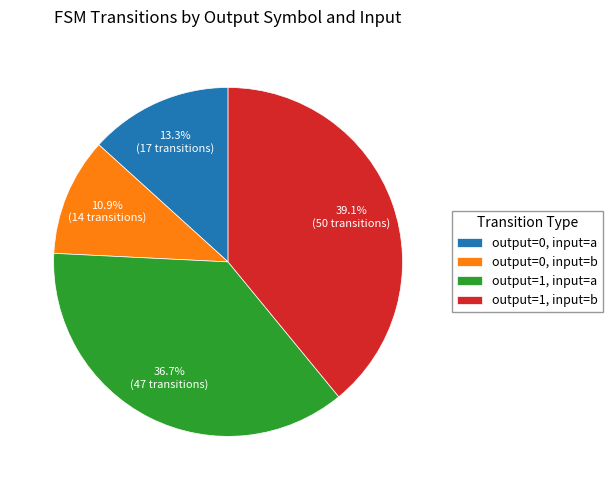

What is the smallest slice in the pie chart?

output=0, input=b